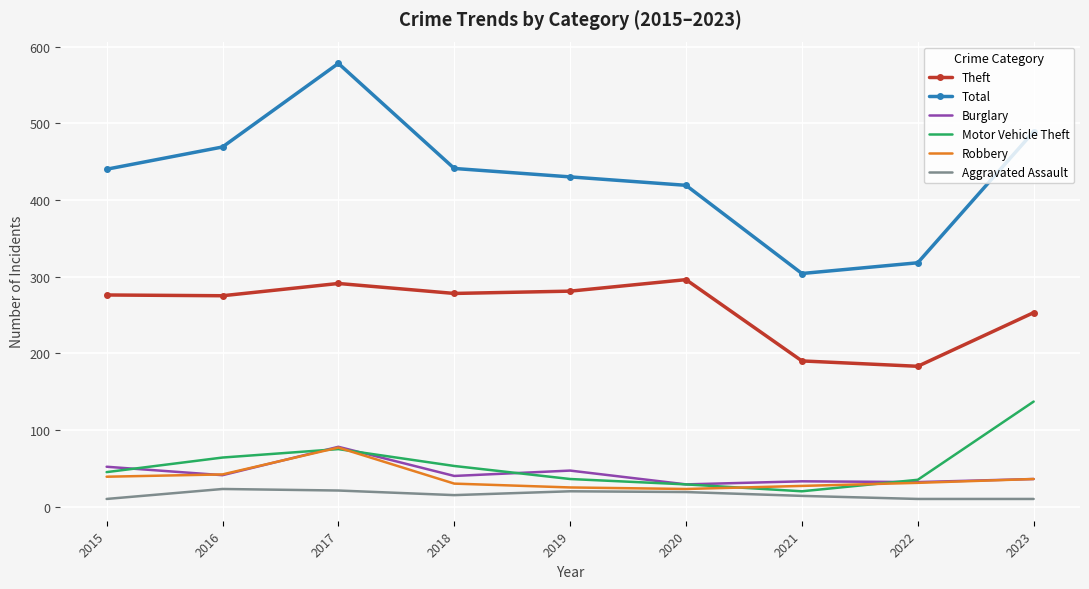

At which label is Motor Vehicle Theft closest to 78?

2017